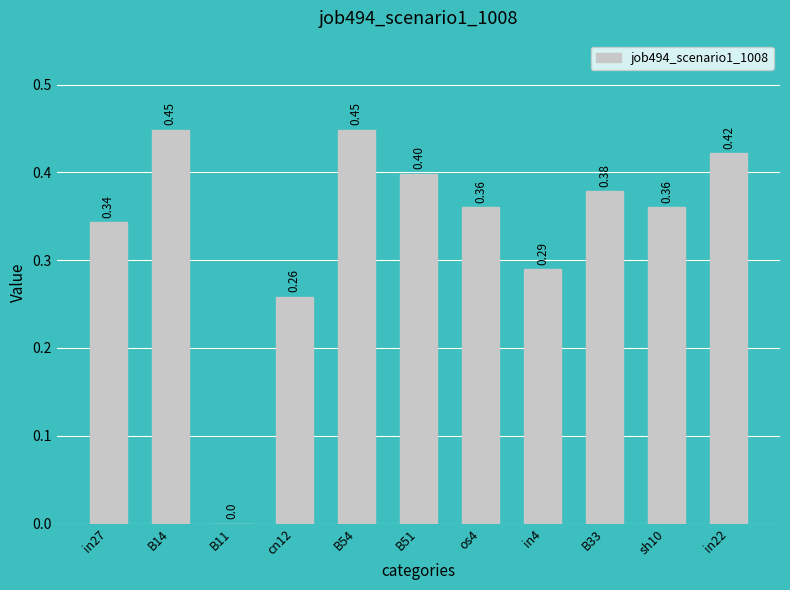

Is it true that the value at sh10 is 0.6?

False